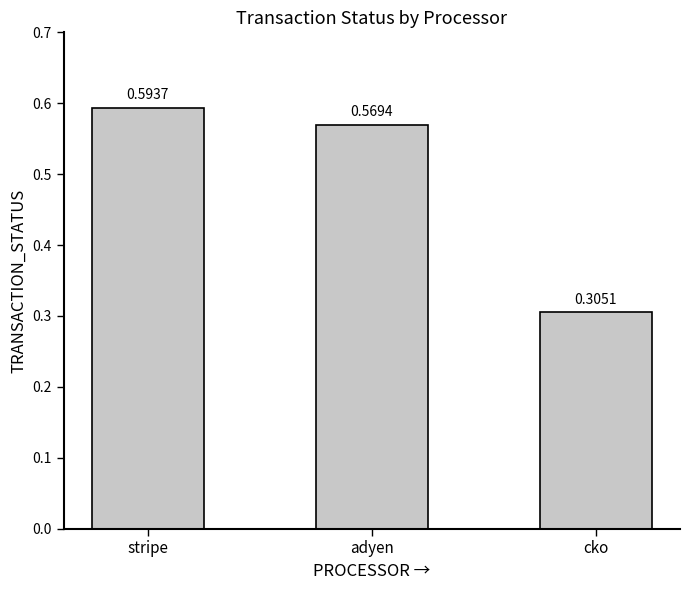

Does the chart contain stacked bars?

No